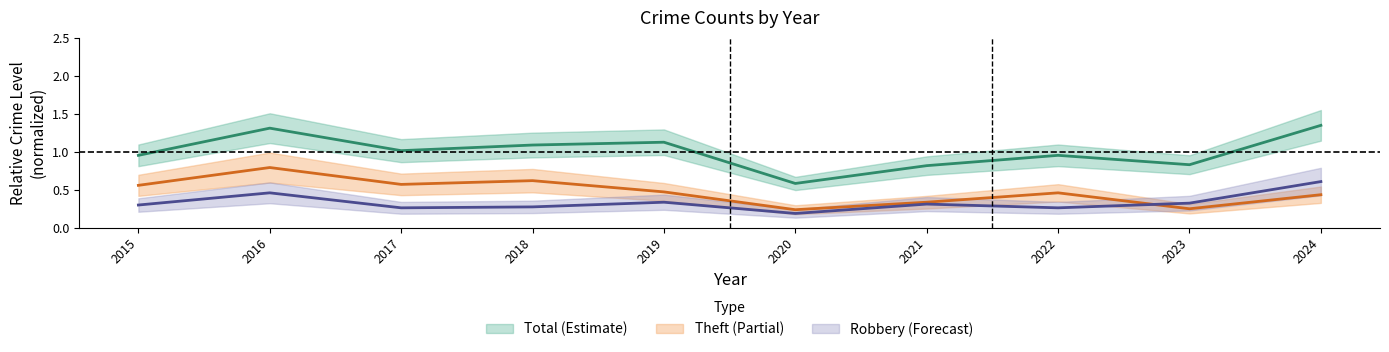

At which label does Theft reach its peak?

2016